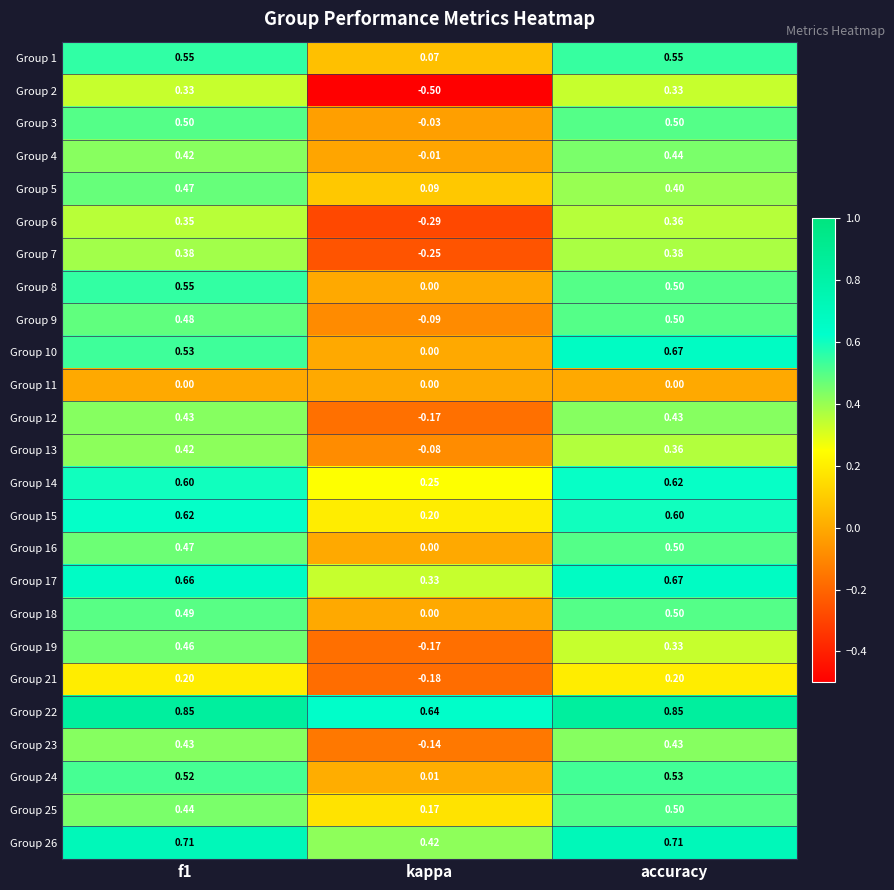

Which category has the highest value in the Group 25 series?

accuracy